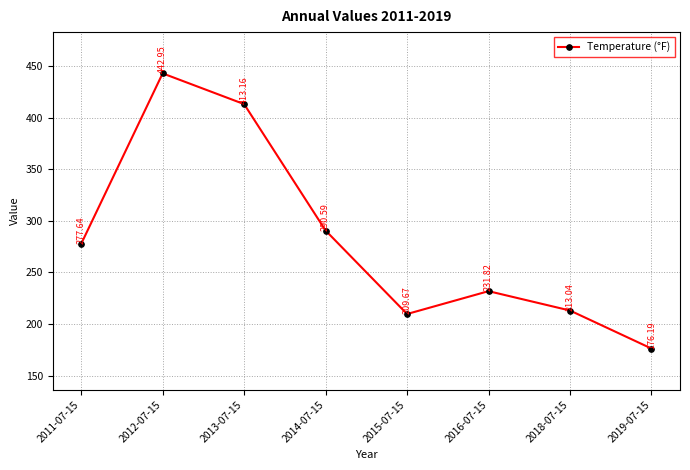

Count the number of data series in this chart.

1